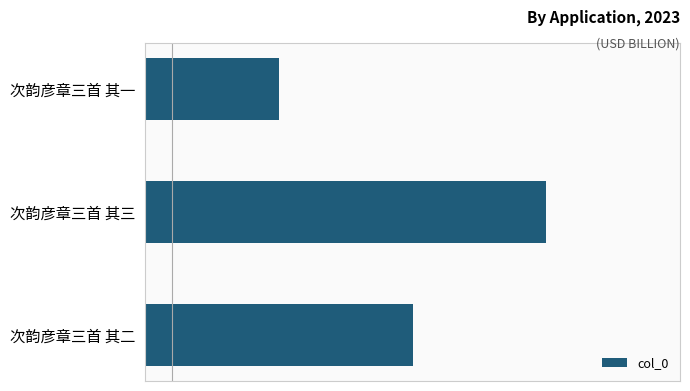

Are the bars horizontal?

Yes